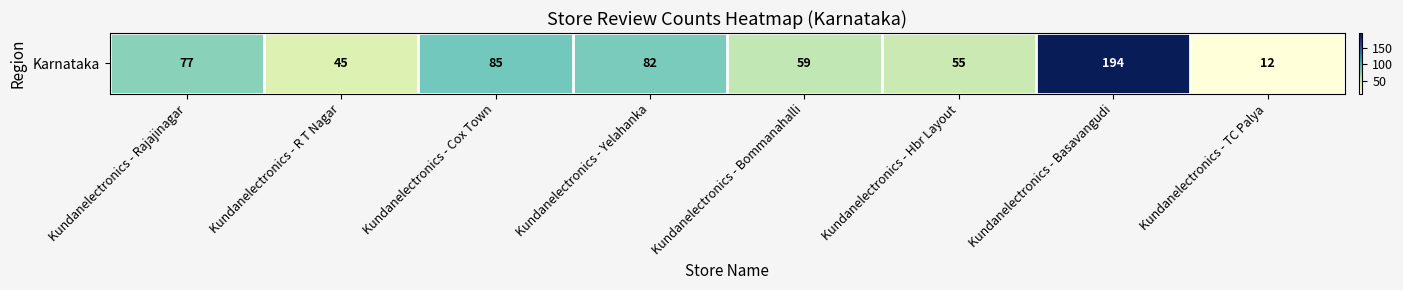

Reading left to right, list all the values displayed in this chart.

Kundanelectronics - Rajajinagar=77	Kundanelectronics - R T Nagar=45	Kundanelectronics - Cox Town=85	Kundanelectronics - Yelahanka=82	Kundanelectronics - Bommanahalli=59	Kundanelectronics - Hbr Layout=55	Kundanelectronics - Basavangudi=194	Kundanelectronics - TC Palya=12